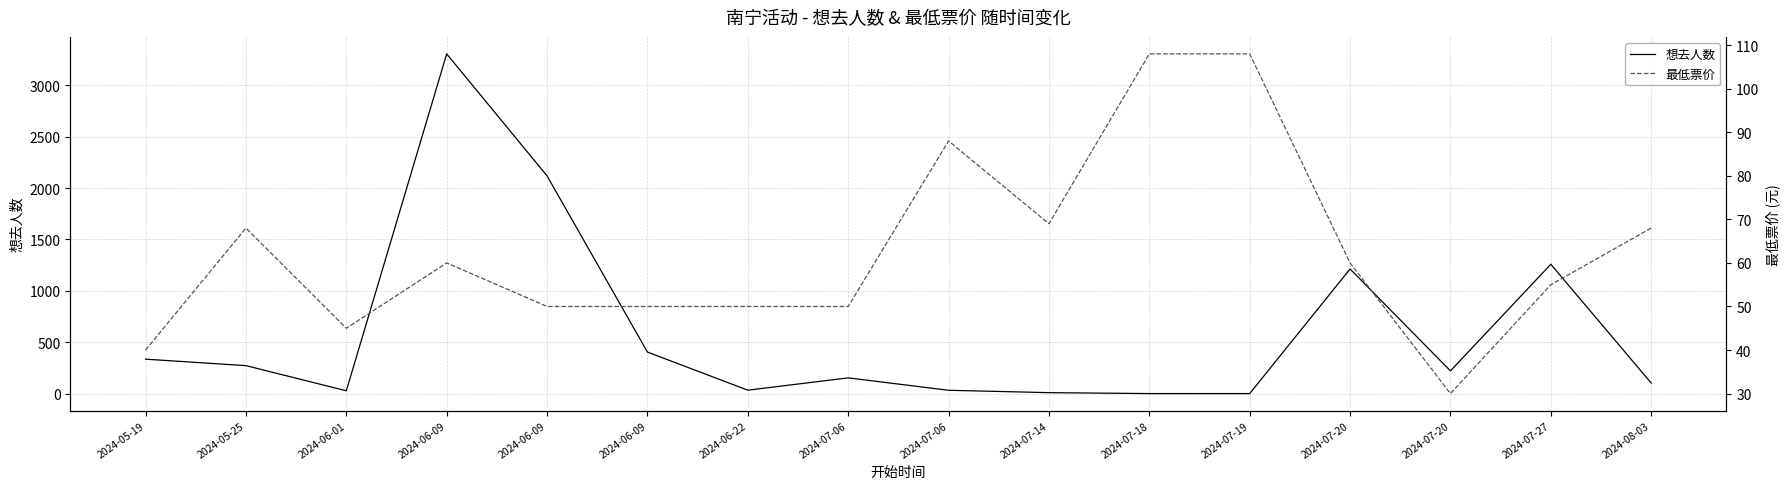

How many distinct data groups are displayed?

2